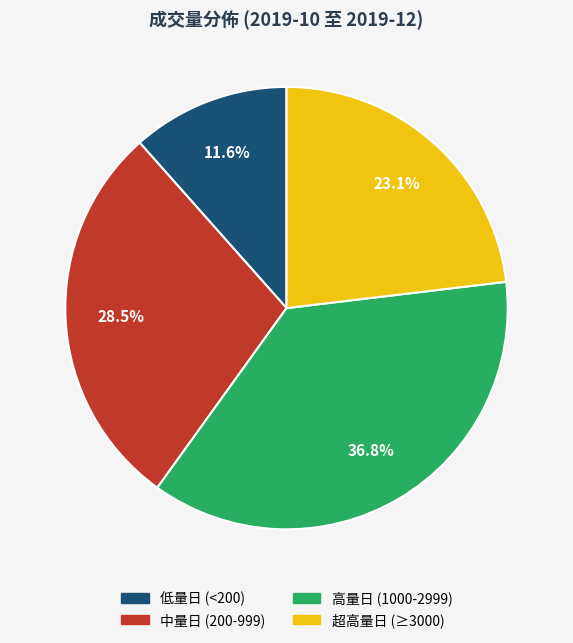

Does any single category account for the majority?

No